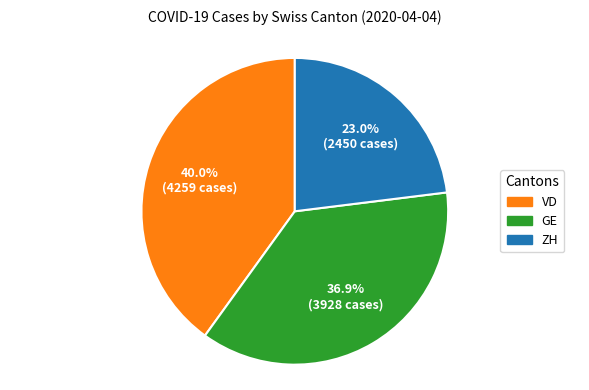

Is there any slice that represents more than half of the pie?

No